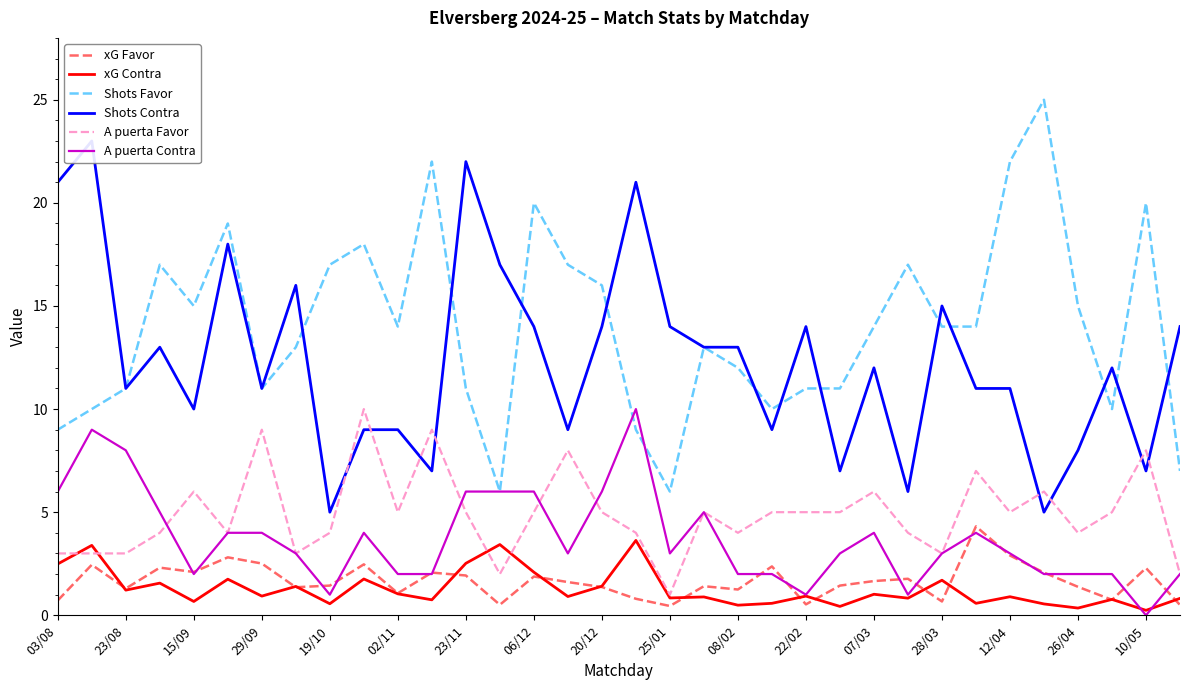

What is the highest value of the xG Contra series?

3.6